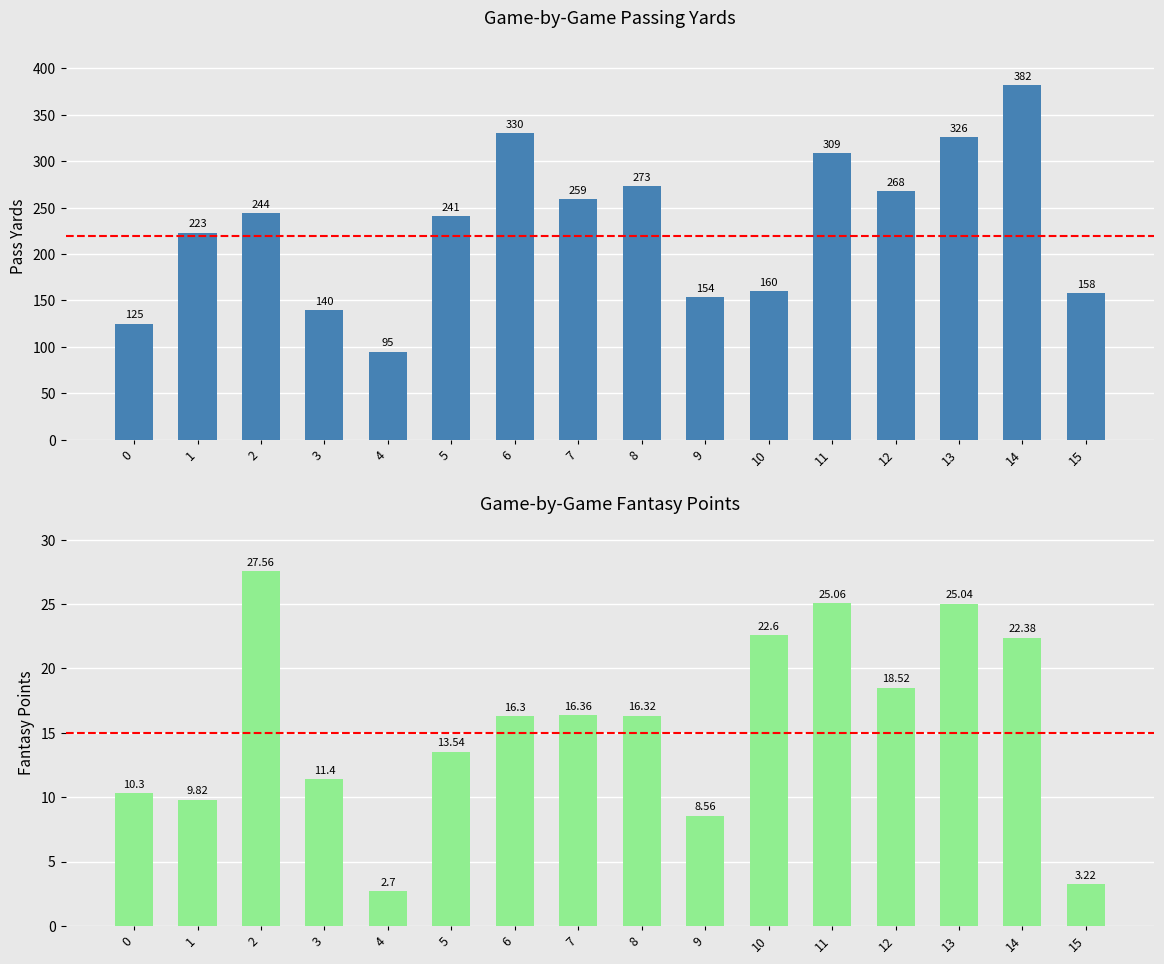

Is the value of fantasy points at 2 greater than the value of pass_yds at 13?

No